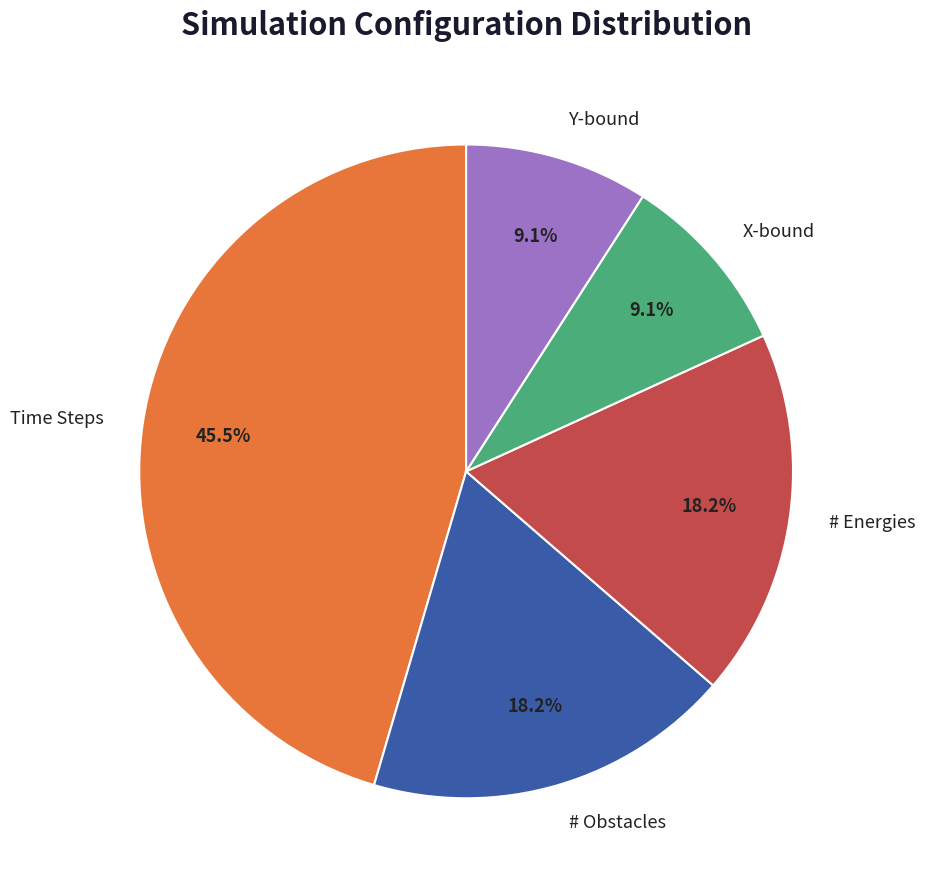

Combined, what portion of the pie is X-bound and # Obstacles?

27.3%